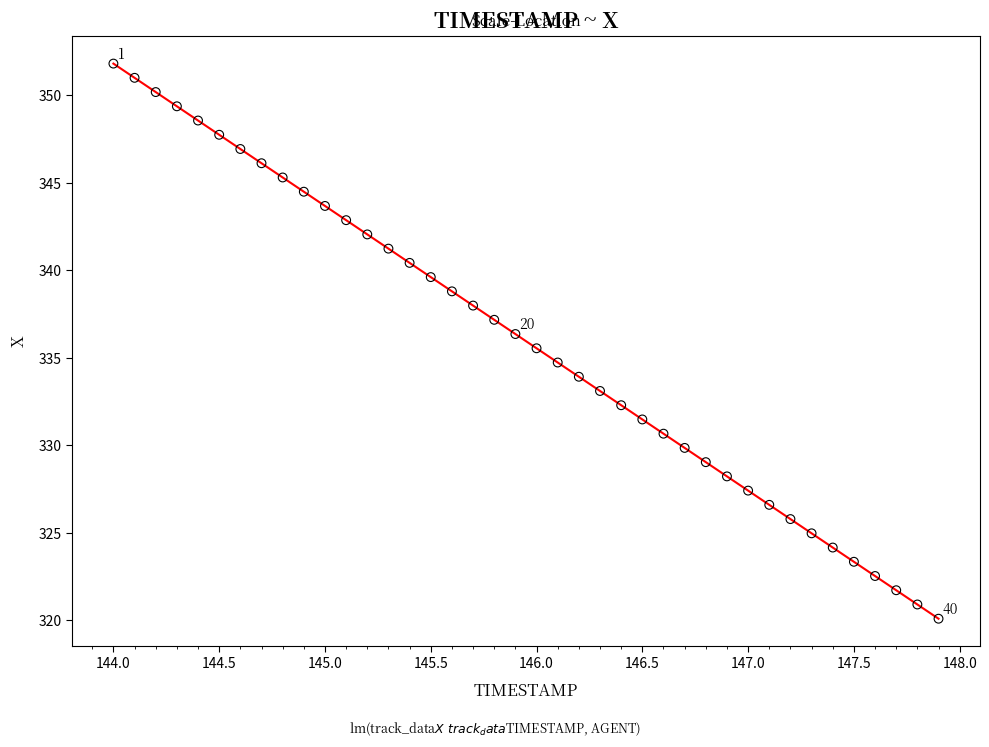

What is the range of X values (max minus min)?

3.9